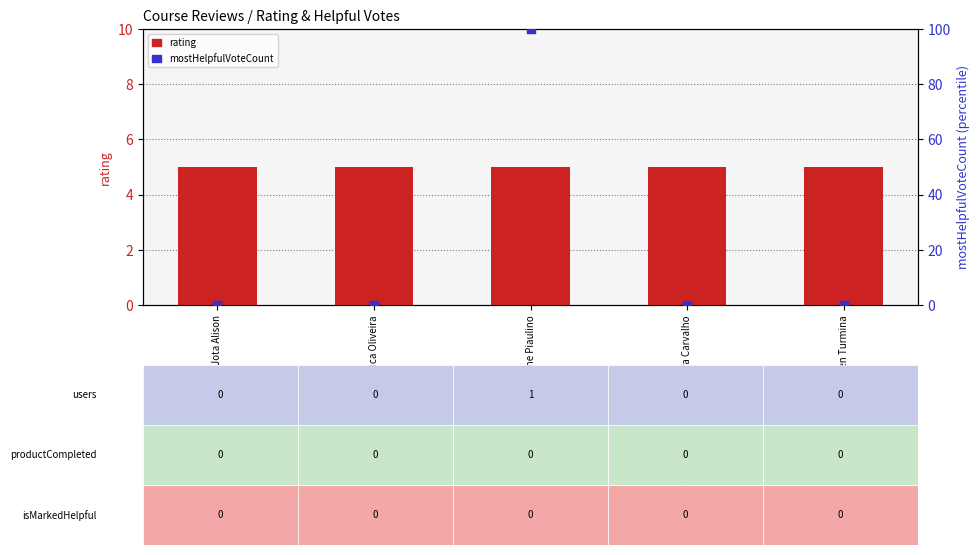

Which series contains the lowest Y value?

mostHelpfulVoteCount (percentile)